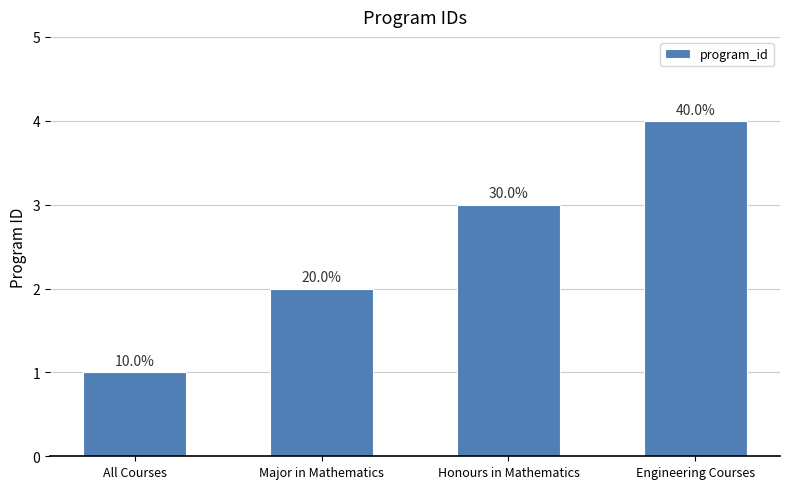

What is the minimum value shown in the chart?

1